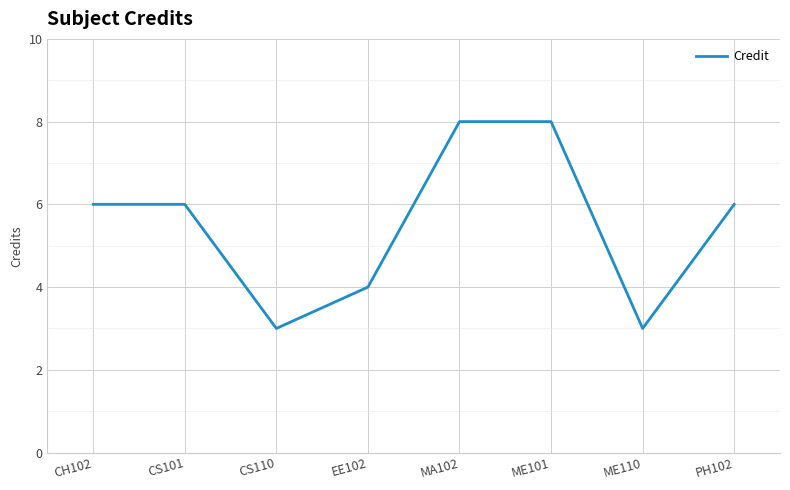

Read the value at ME110.

3